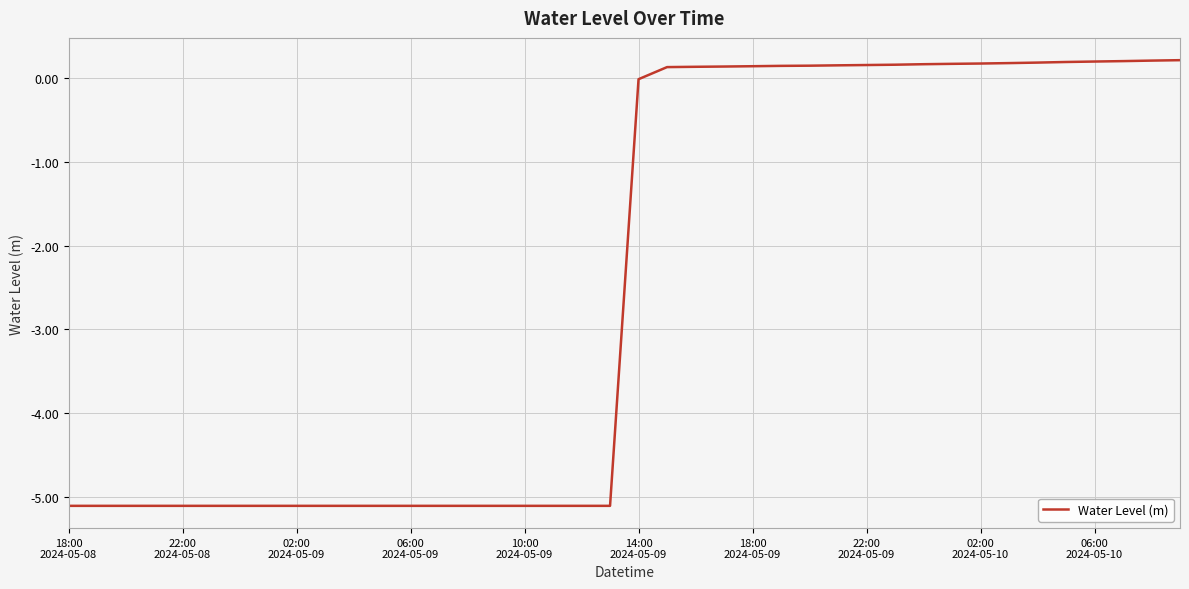

What is the difference between the maximum and minimum values?

5.3